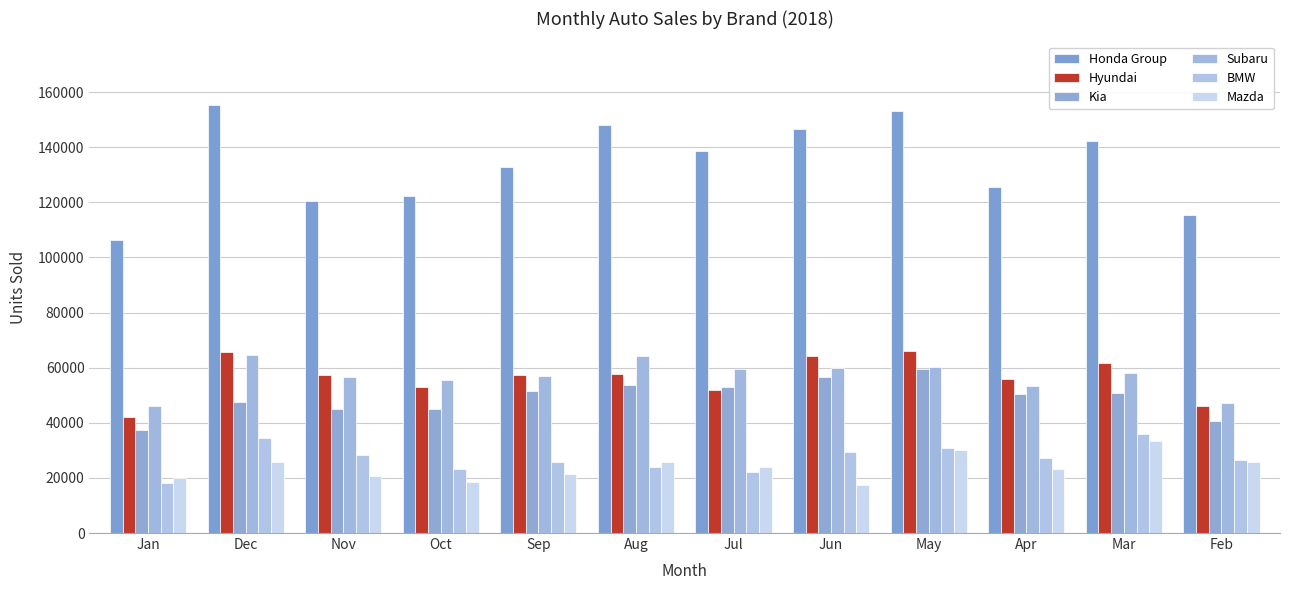

At which category is the sum across all series the highest?

May